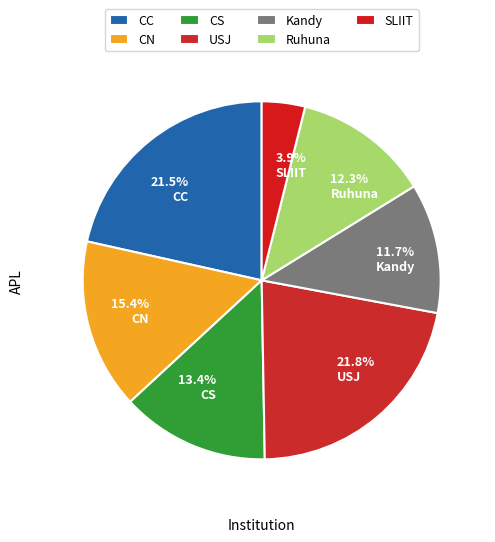

Count the number of slices in the pie.

7